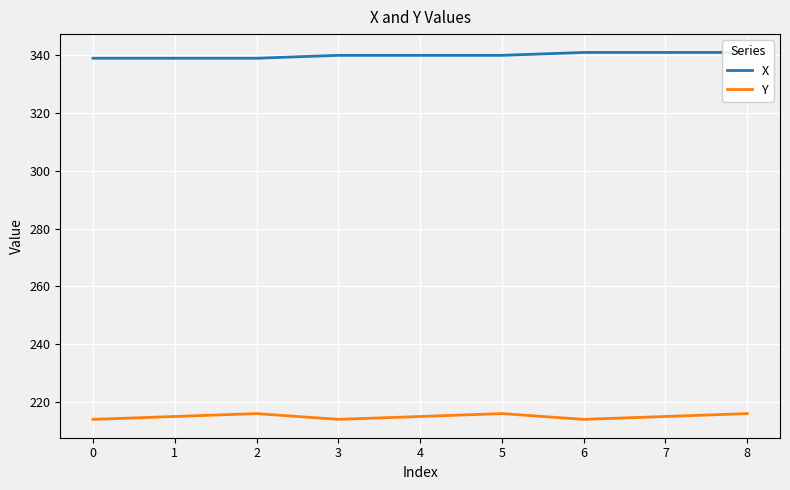

True or false: Y has a value of 281 at 0.

False